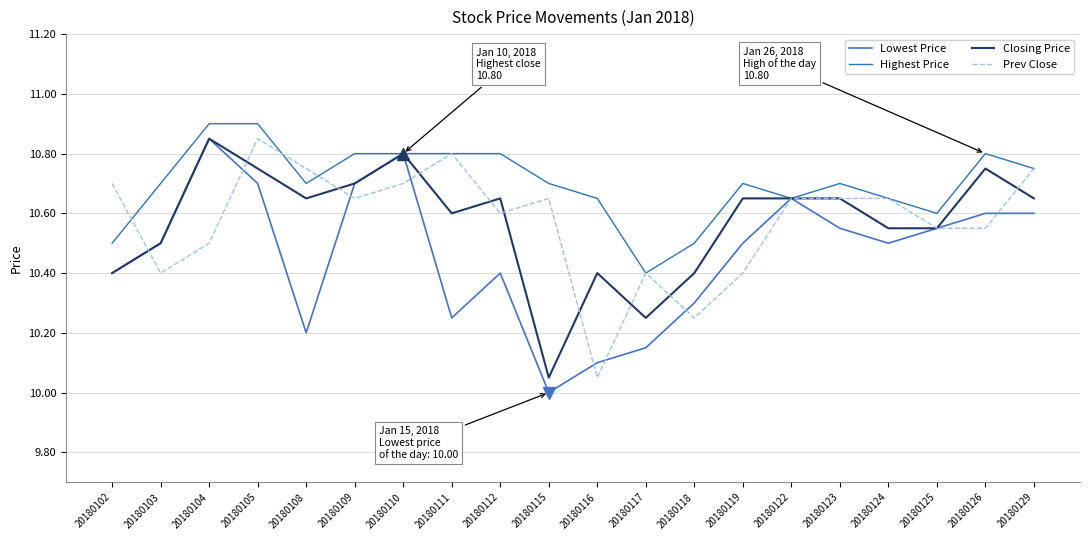

At which category does the chart reach its peak across all series?

20180104